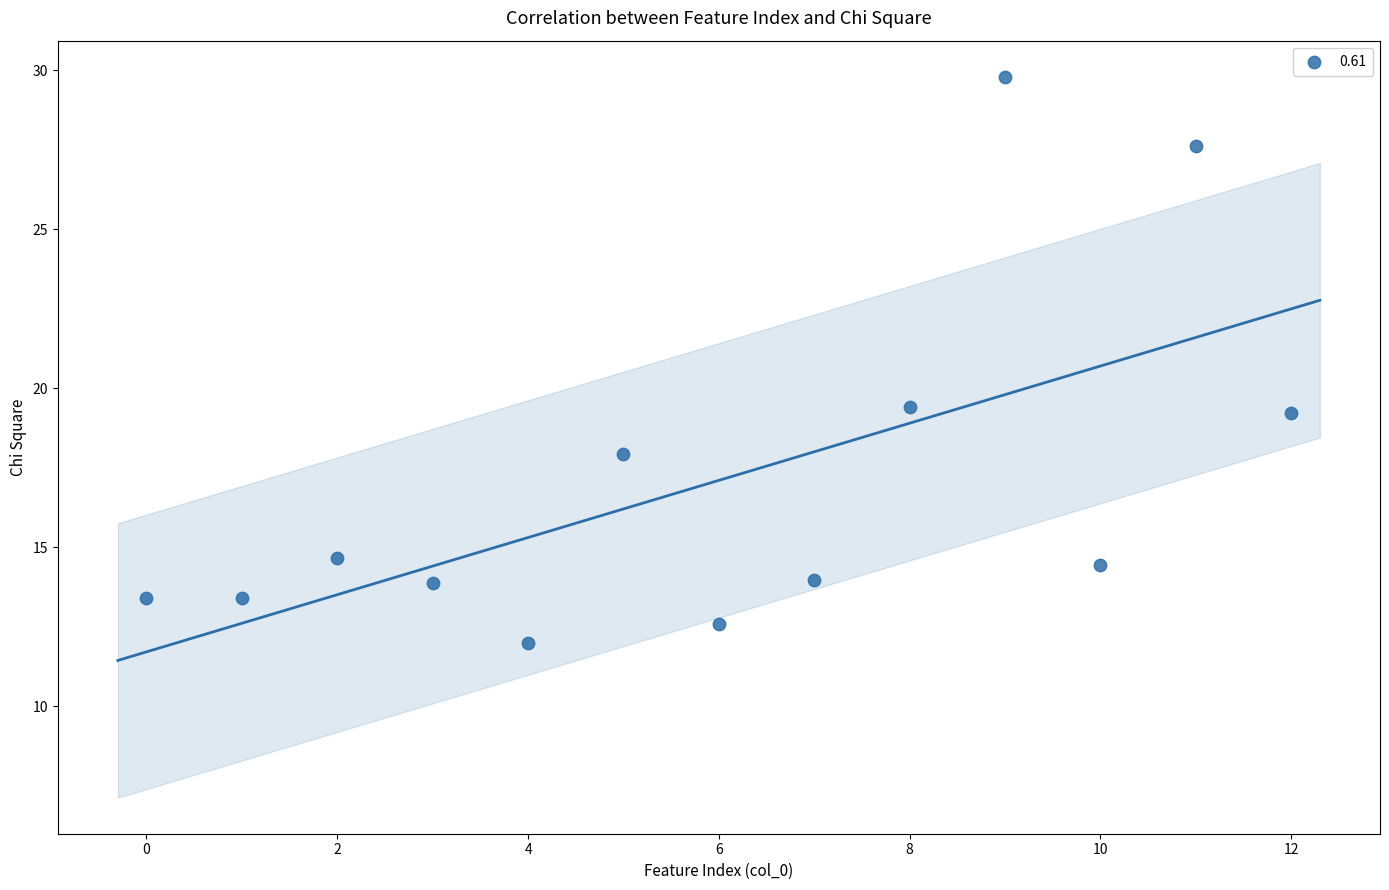

What is the range of Y values (max minus min)?

17.8